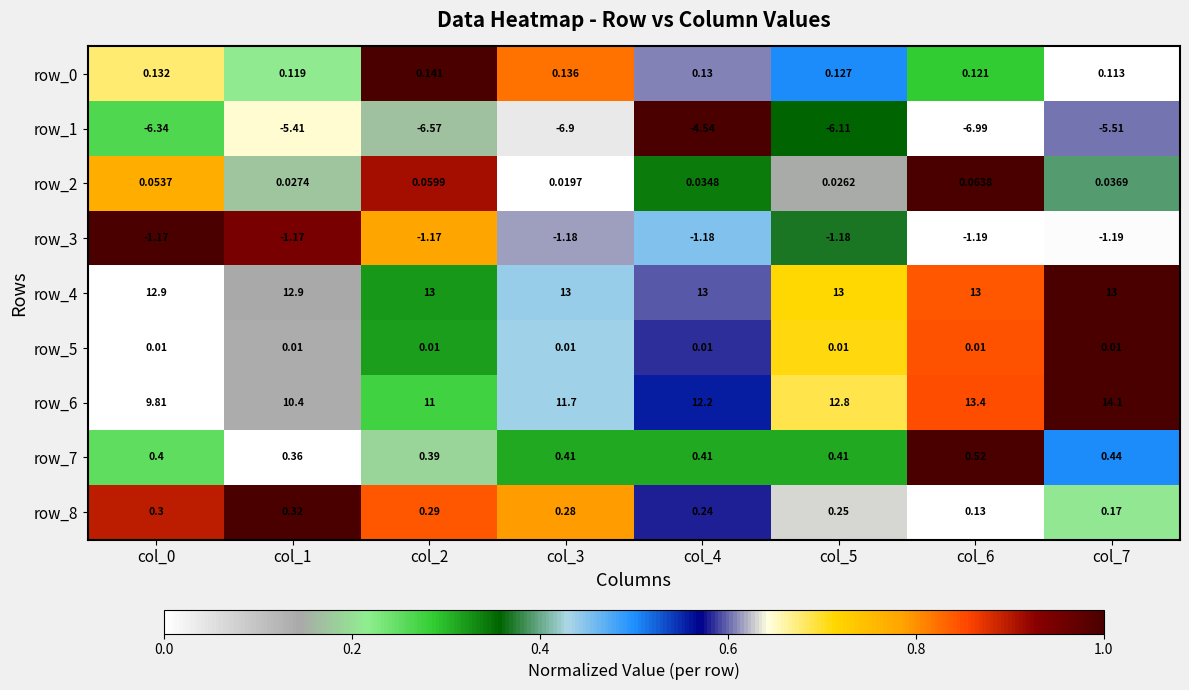

Which series changed the most between col_3 and col_5?

row_6